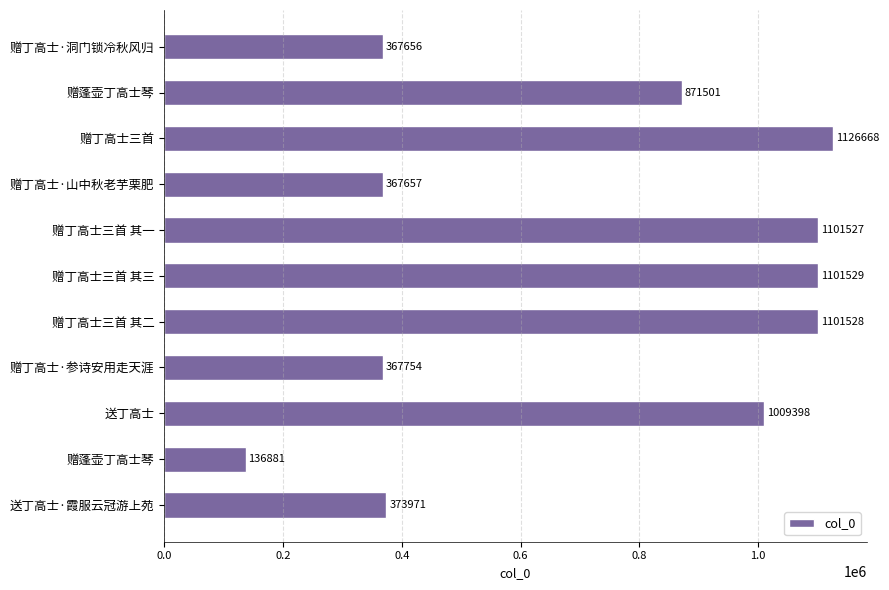

How many values are below 871501?

5